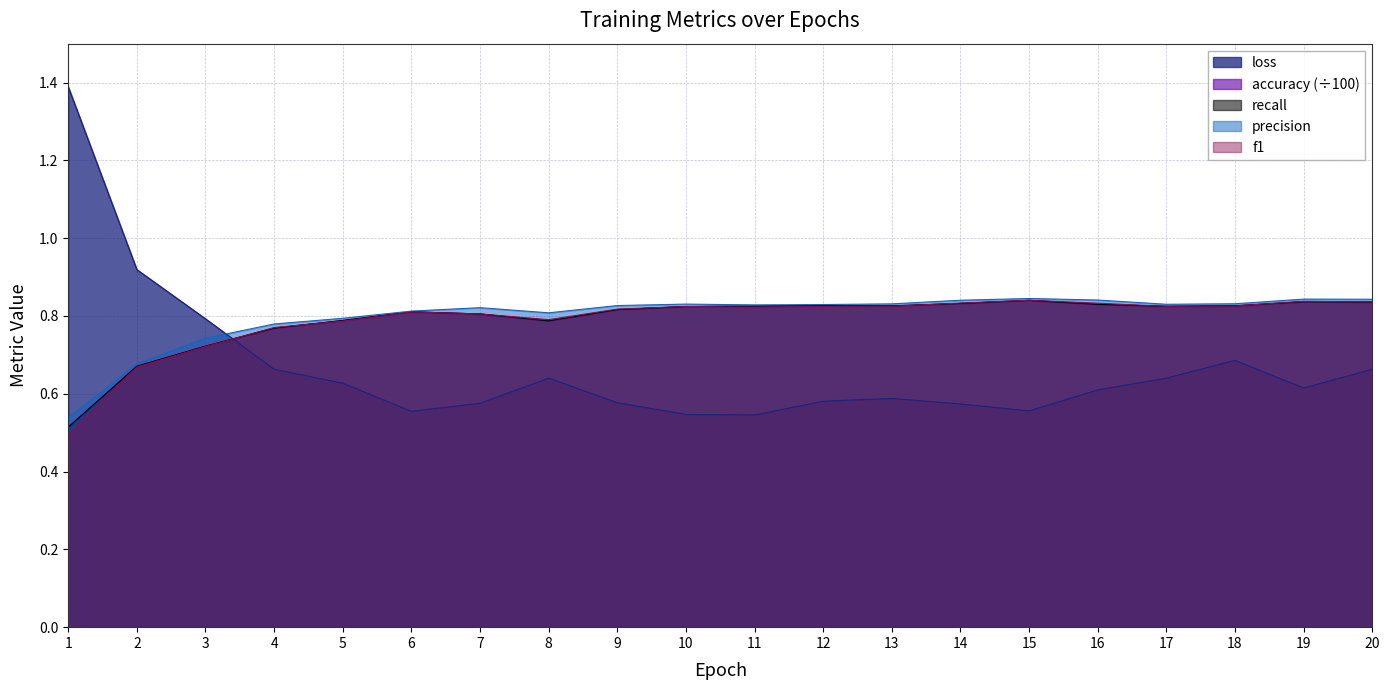

In precision, how many points are lower than both neighbors (excluding endpoints)?

3